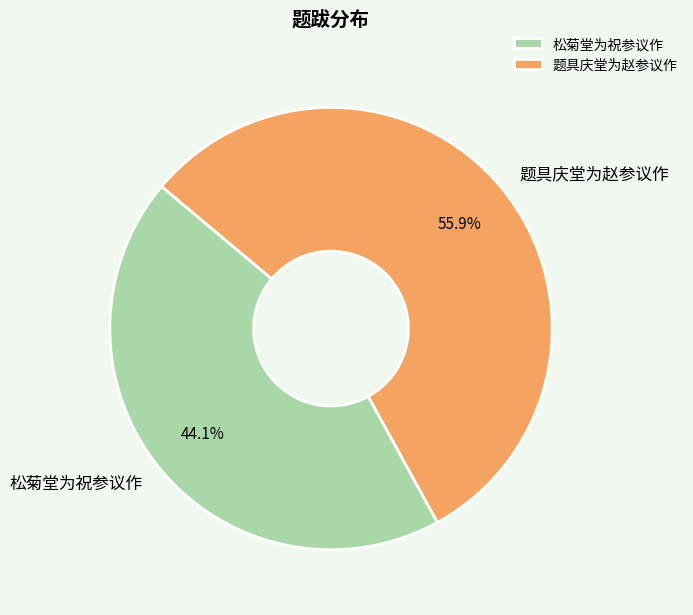

Between 松菊堂为祝参议作 and 题具庆堂为赵参议作, which is larger?

题具庆堂为赵参议作